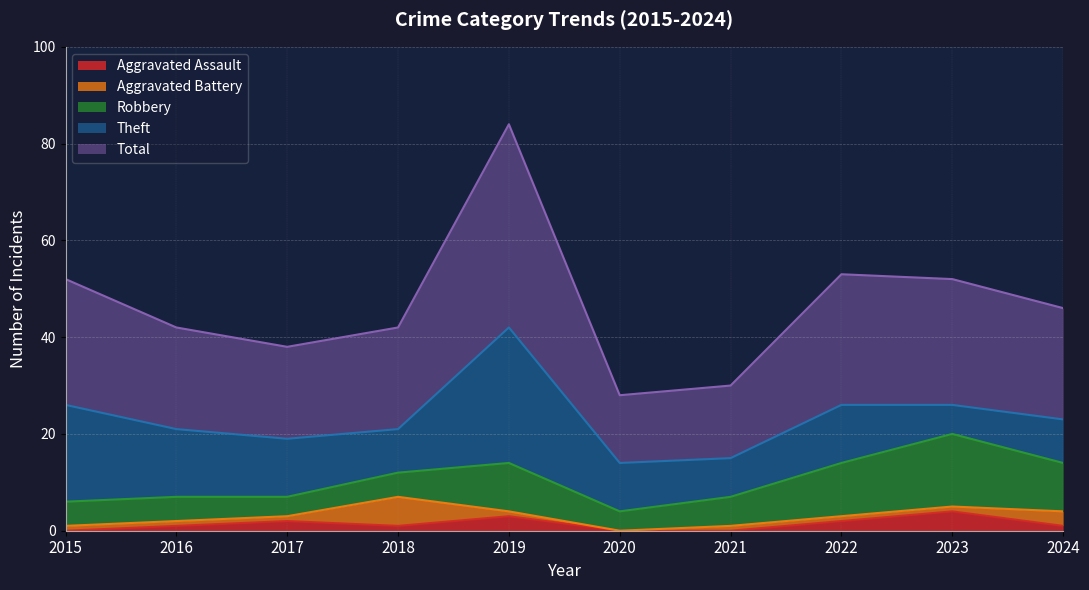

At 2015, list the series in order from smallest to largest.

Aggravated Assault, Aggravated Battery, Robbery, Theft, Total